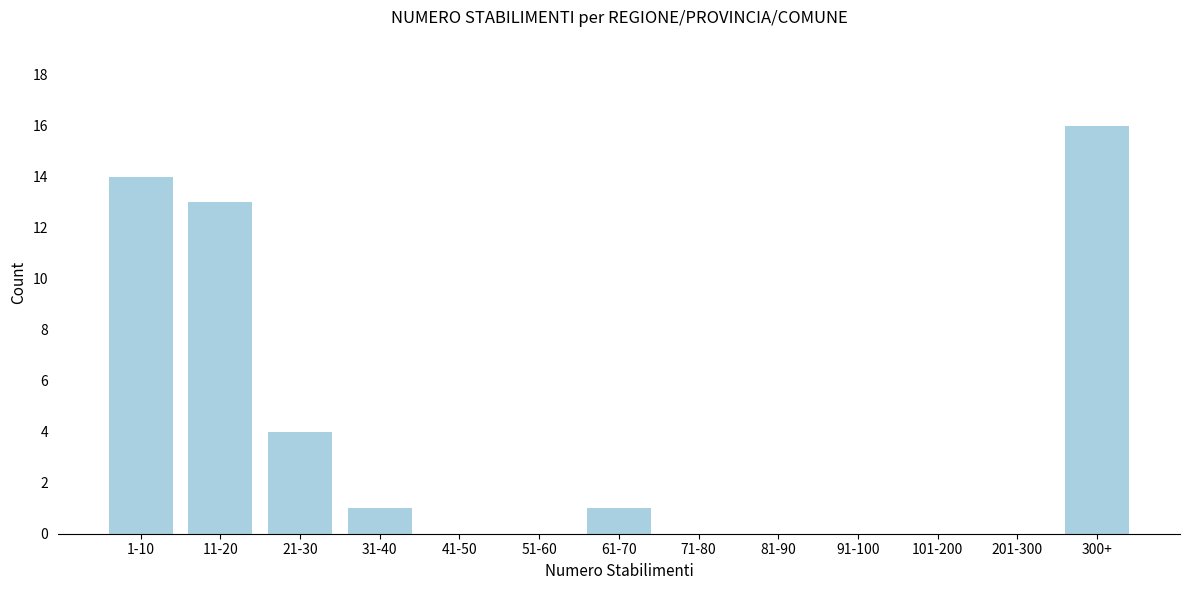

Reading left to right, list all the values displayed in this chart.

1-10=14	11-20=13	21-30=4	31-40=1	41-50=0	51-60=0	61-70=1	71-80=0	81-90=0	91-100=0	101-200=0	201-300=0	300+=16